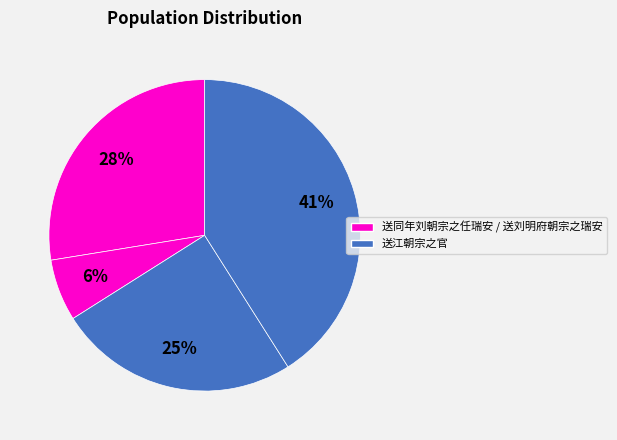

Is there a majority slice in this chart?

No